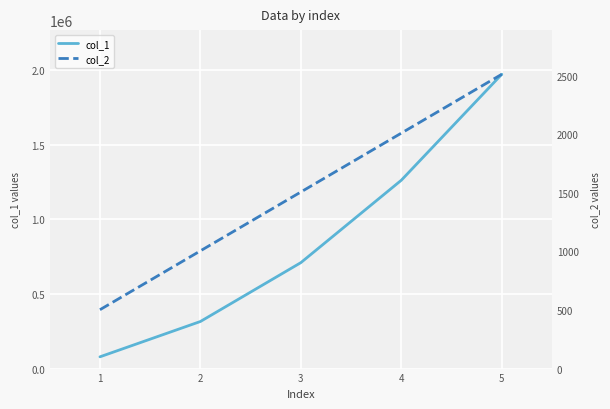

The value of col_1 at 4 is 1263309.4. True or false?

True